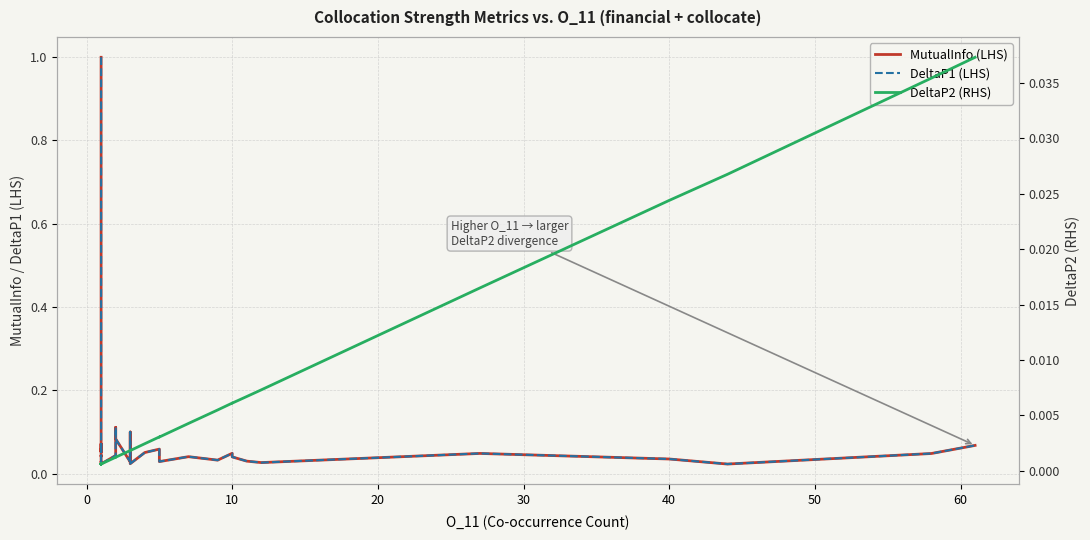

What are all the series names shown in the legend?

MutualInfo (LHS), DeltaP1 (LHS), DeltaP2 (RHS)